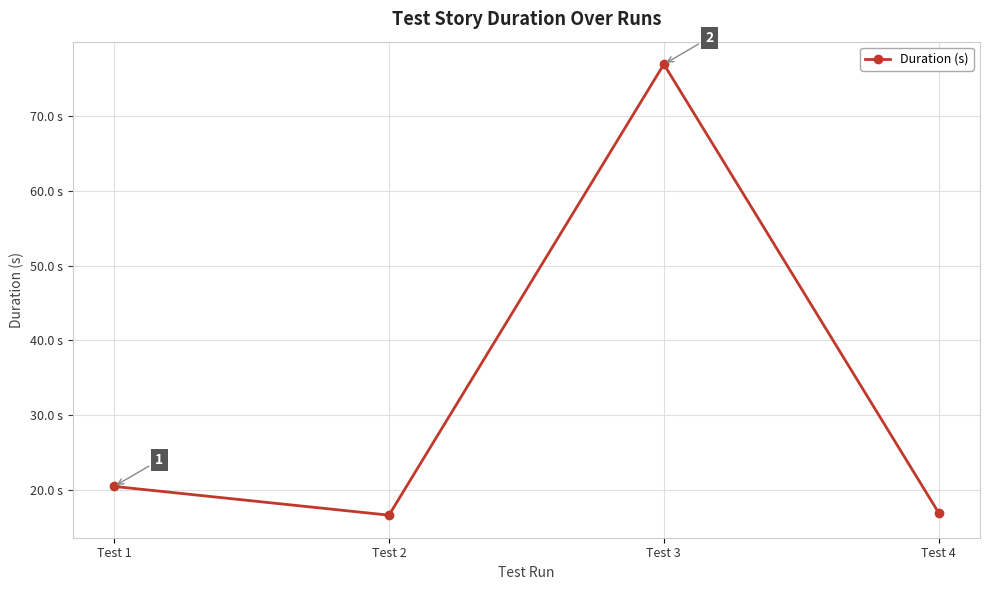

At which label is the value closest to 46?

Test 1